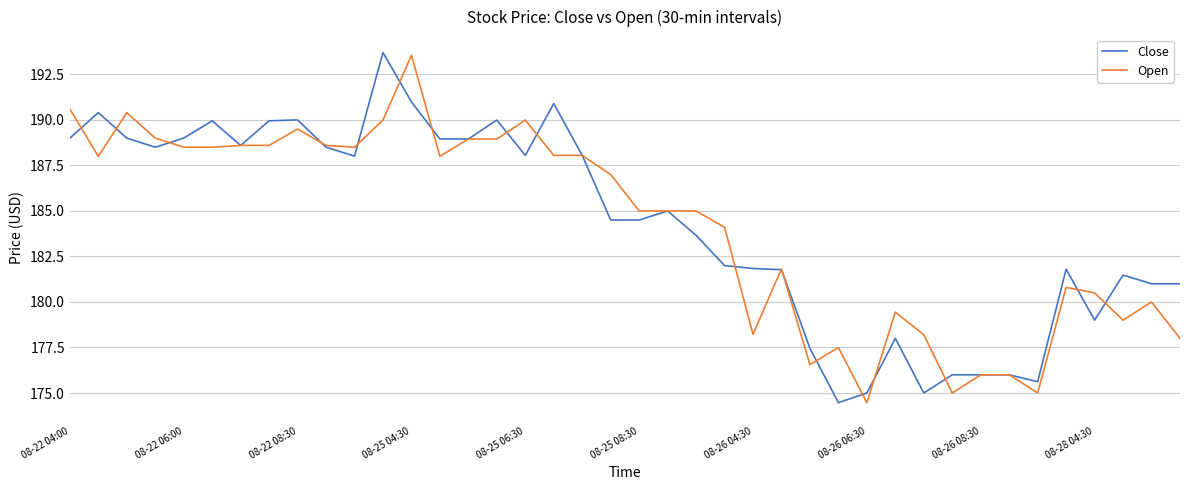

What is the lowest value of the Close series?

174.5